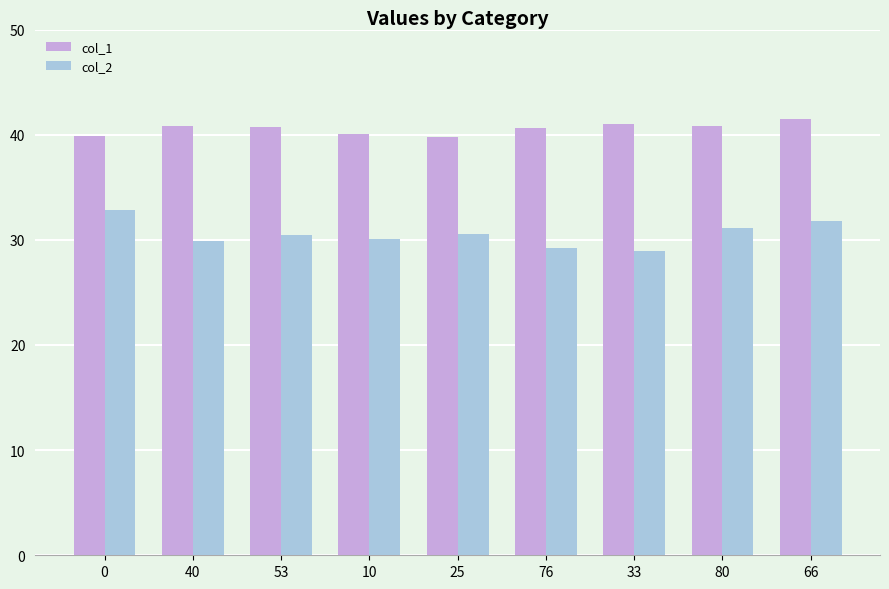

What is the sum of the col_2 values at 40 and 53?

60.3